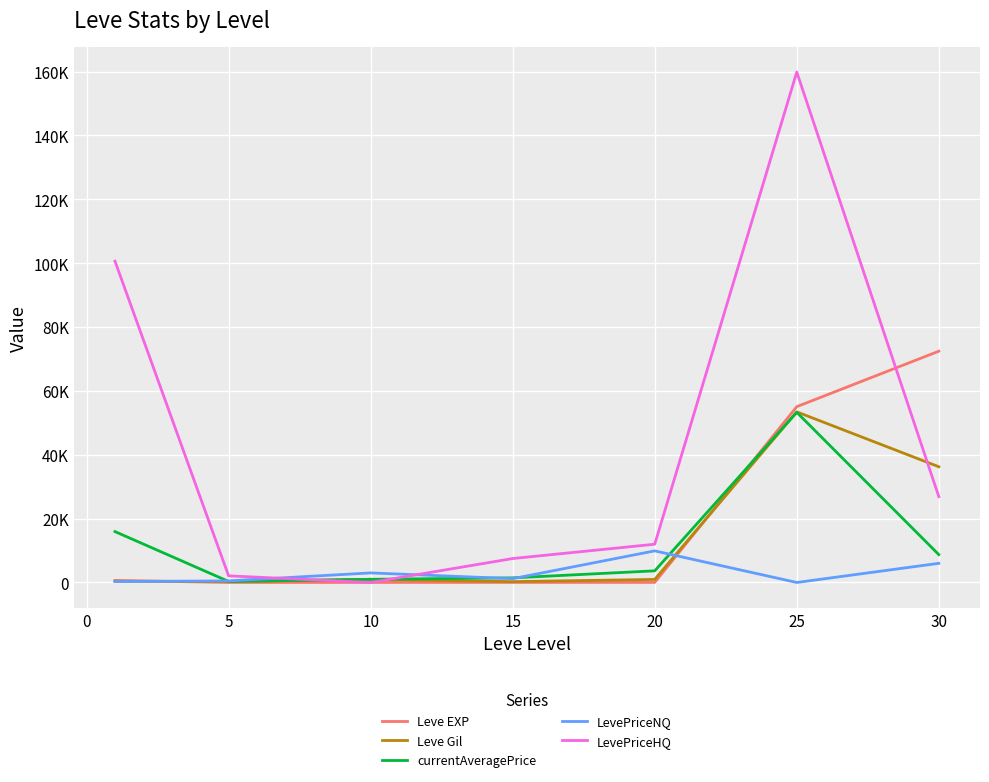

Does the chart display data point markers on the line(s)?

No